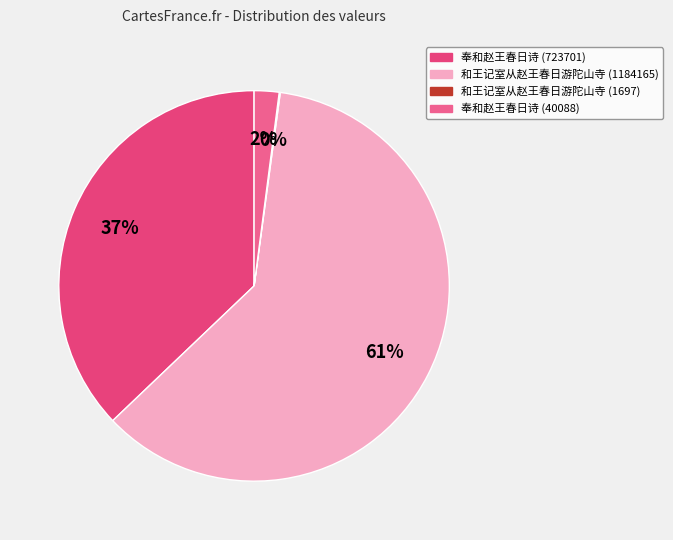

Combined, what portion of the pie is 和王记室从赵王春日游陀山寺 (1184165) and 奉和赵王春日诗 (40088)?

62.8%